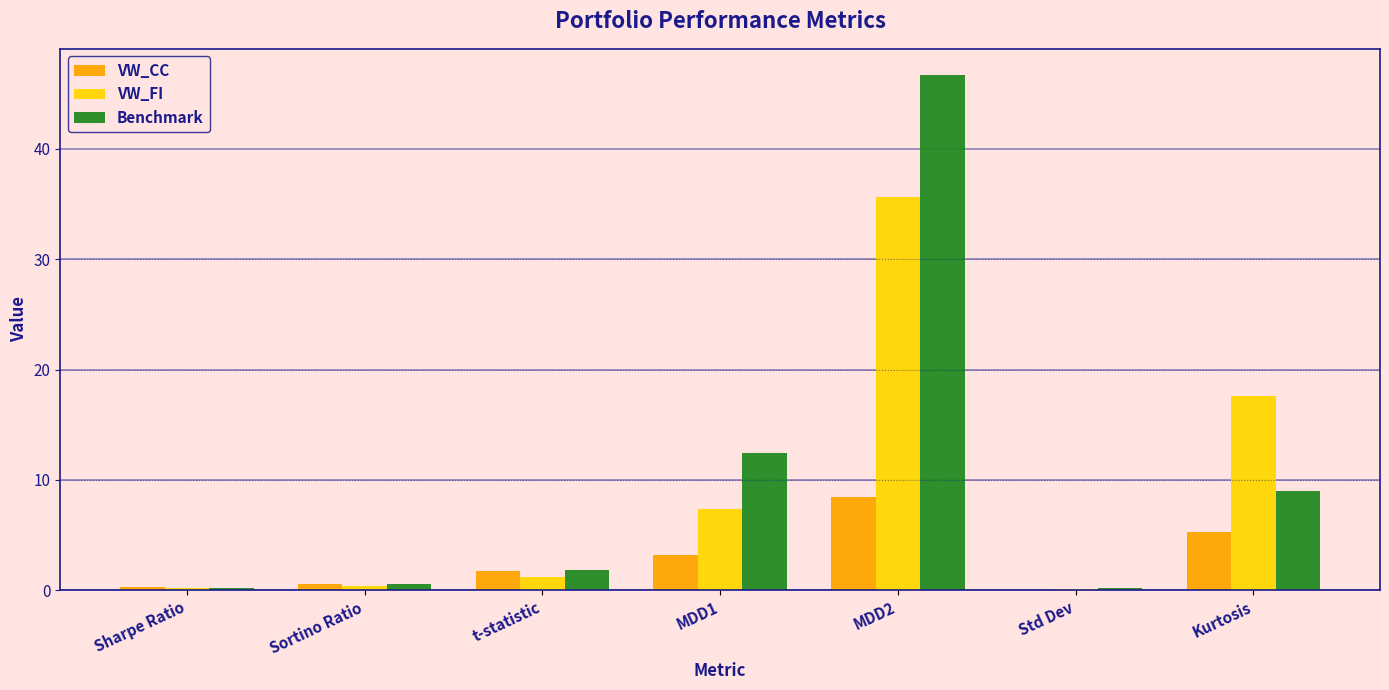

Is it true that VW_FI equals 7.3 at MDD1?

True